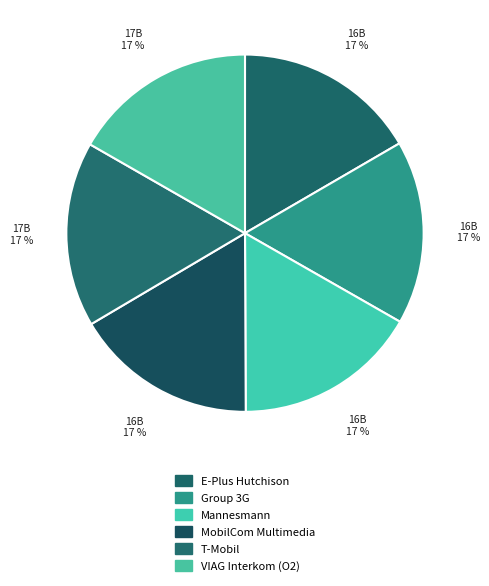

What percentage is NOT represented by T-Mobil?

83.2%